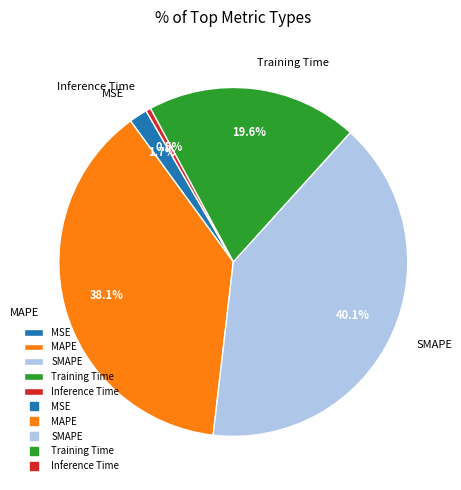

What percentage is the MSE slice, to the nearest percent?

2%